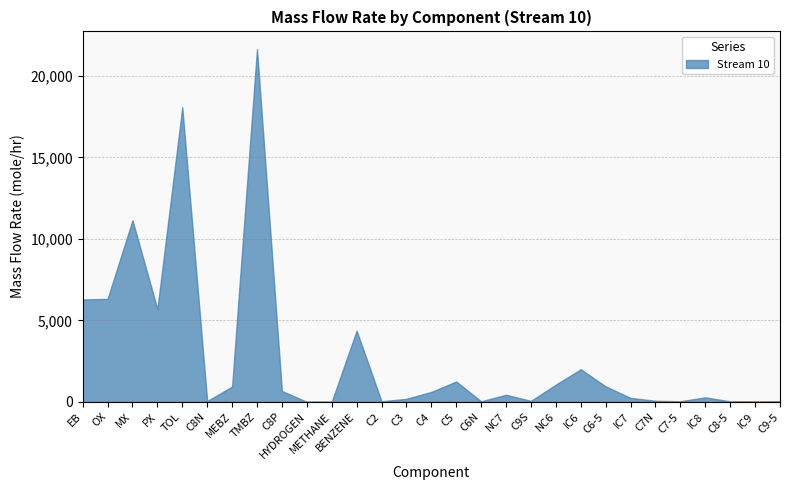

Where is the data nearest to the value 10829?

MX